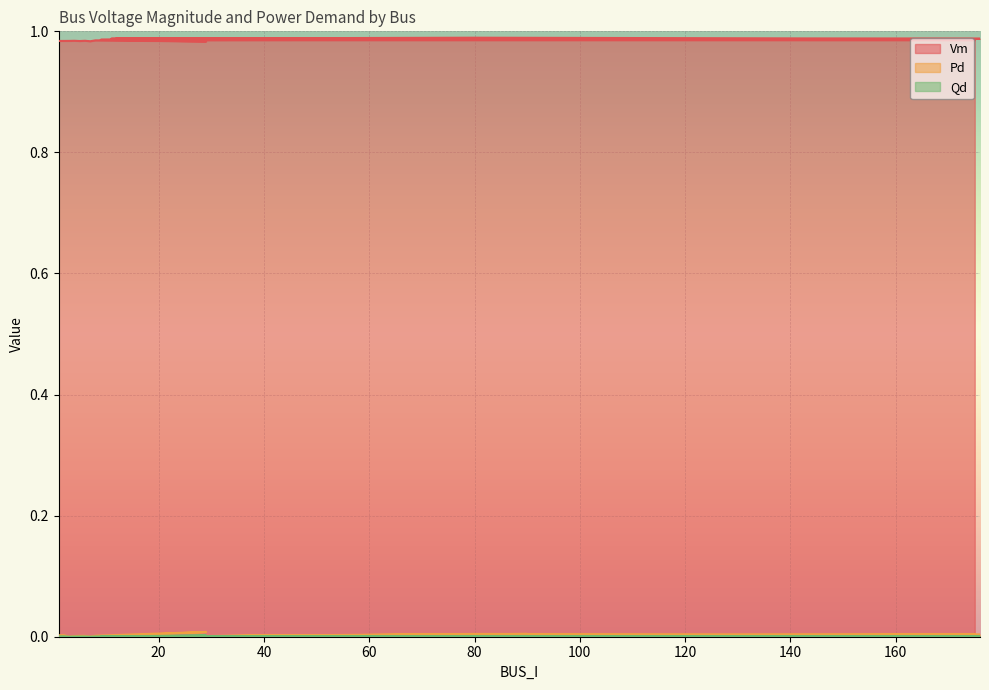

Is it true that Pd equals 0.0 at 4?

True